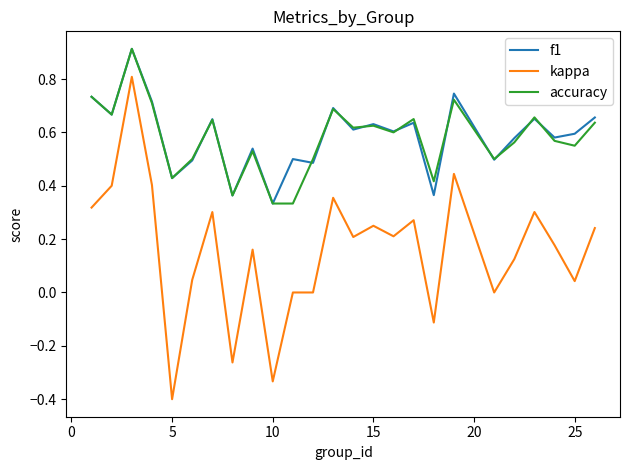

What is the minimum value shown in the chart?

-0.4